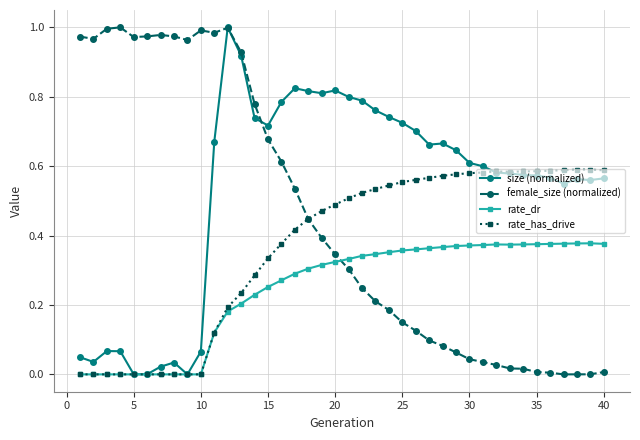

True or false: rate_has_drive has more than 0 points higher than both neighbors.

True